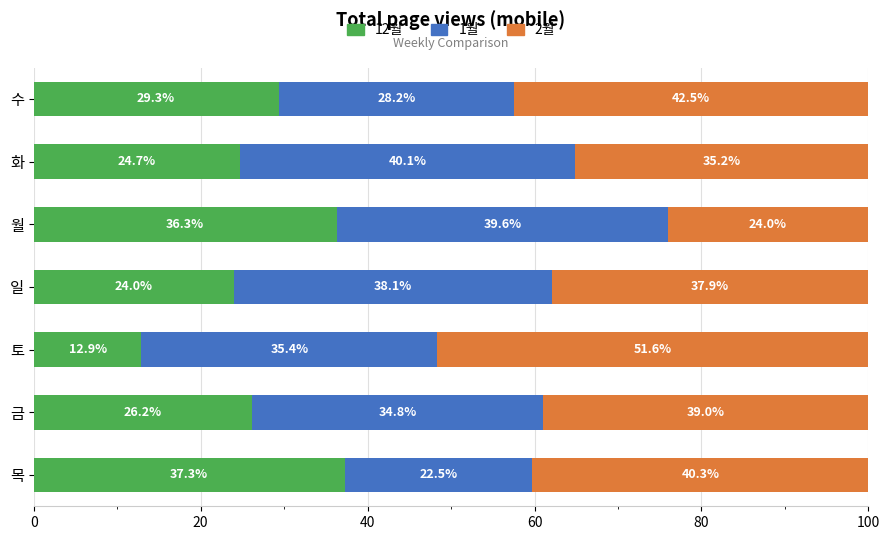

What is the total value across all series at 금?

100.0